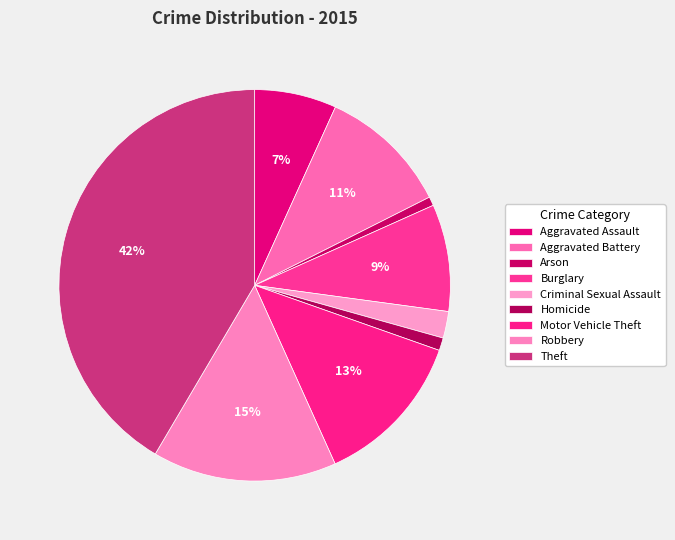

Is it true that Aggravated Assault is 14% of the pie?

False